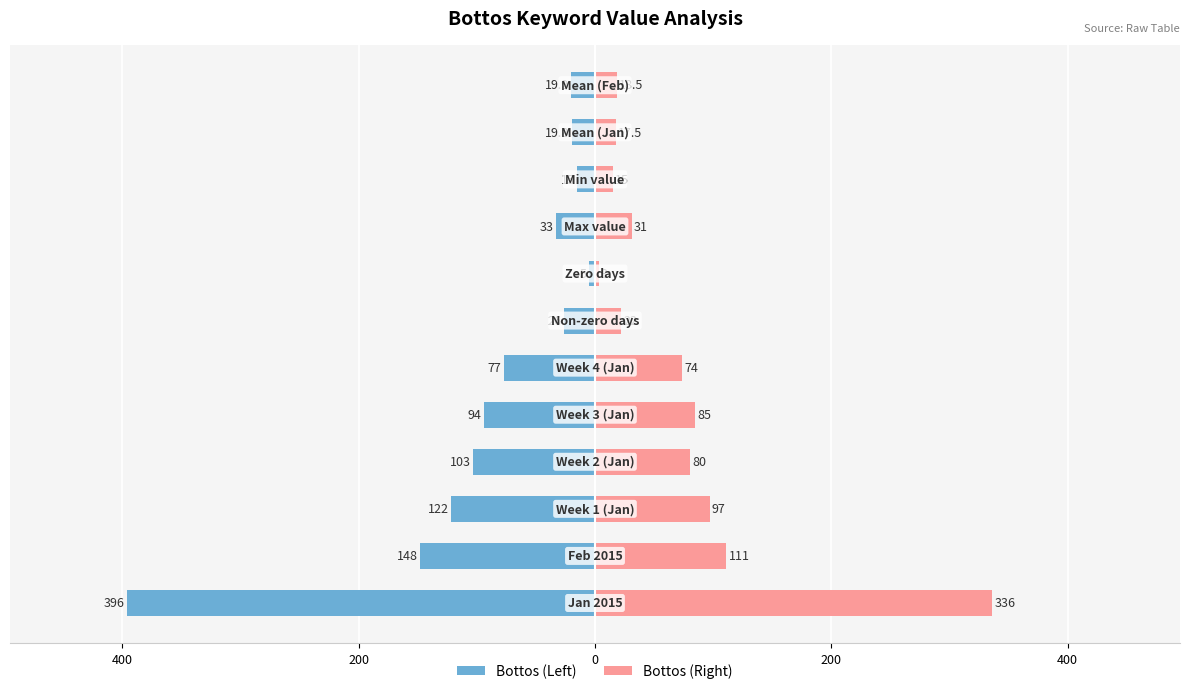

Does the chart contain stacked bars?

No